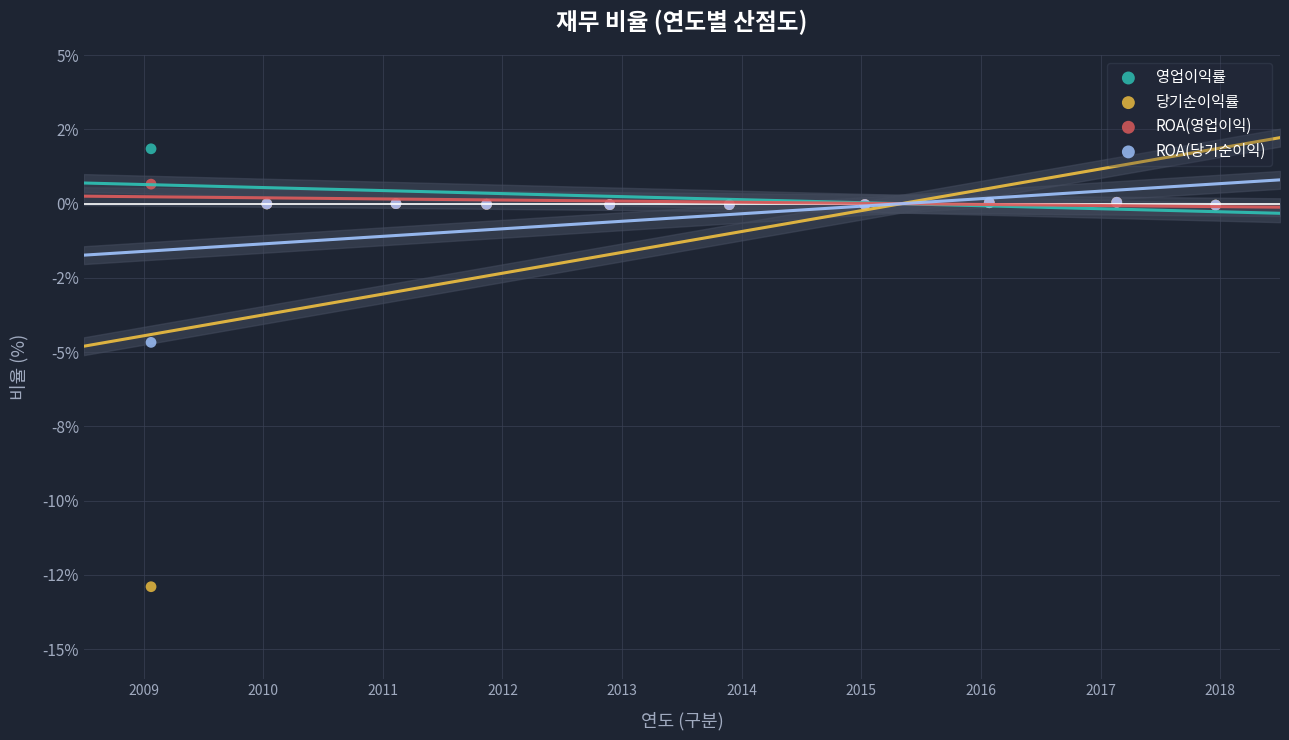

Which series has the widest spread of Y values?

당기순이익률